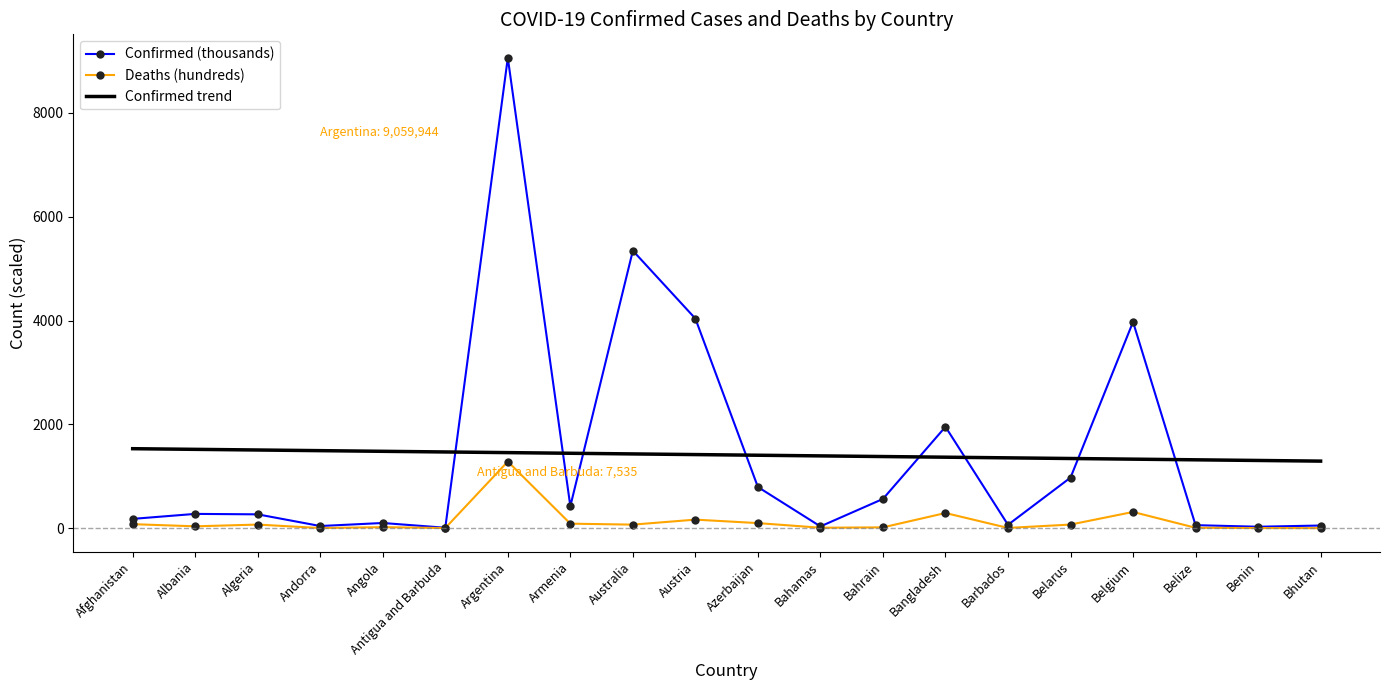

At how many categories does at least one series exceed 1208?

20